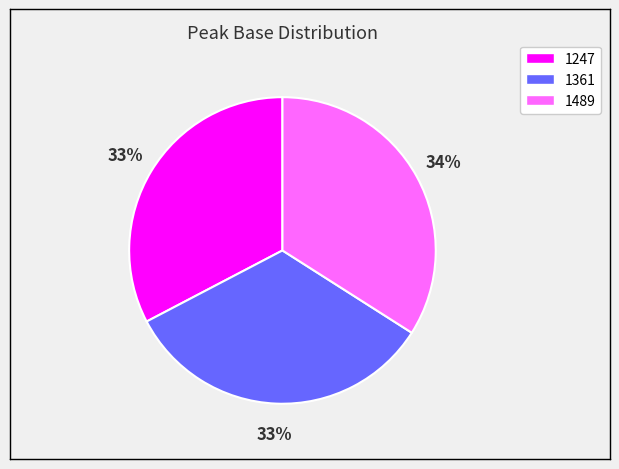

To the nearest percent, what portion does 1489 represent?

34%